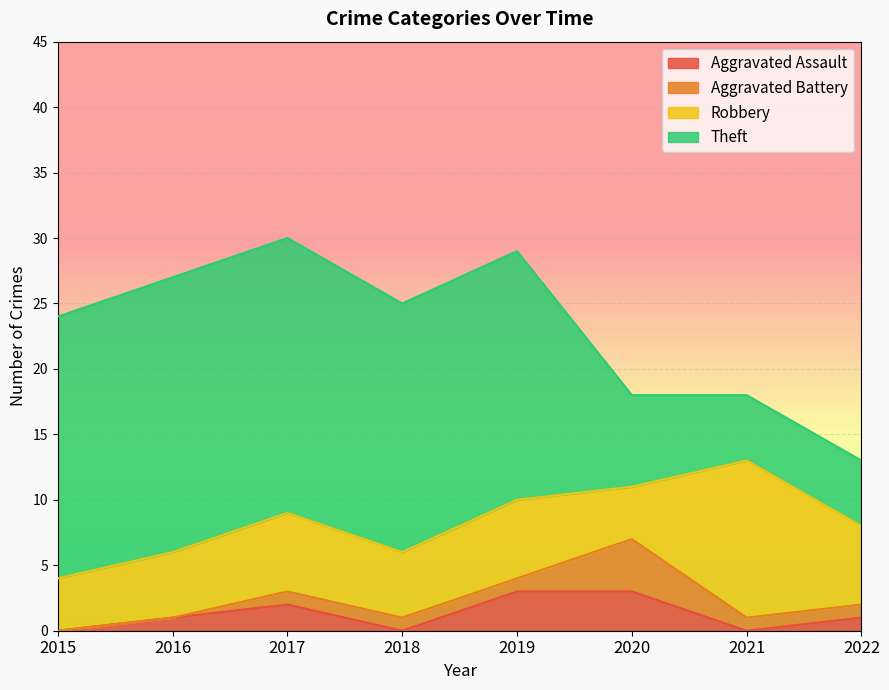

Which category has the highest value in the Robbery series?

2021